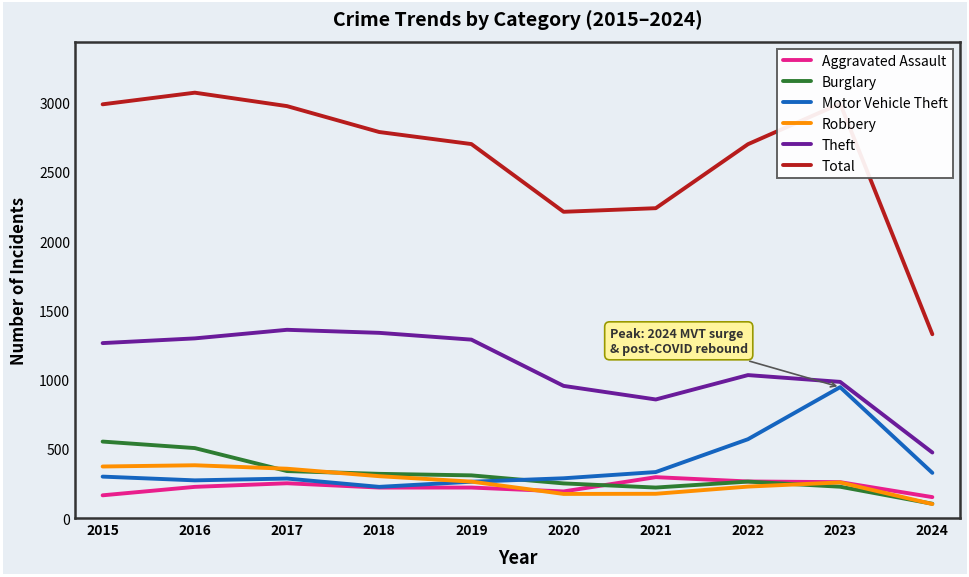

How many lines are shown in the chart?

6